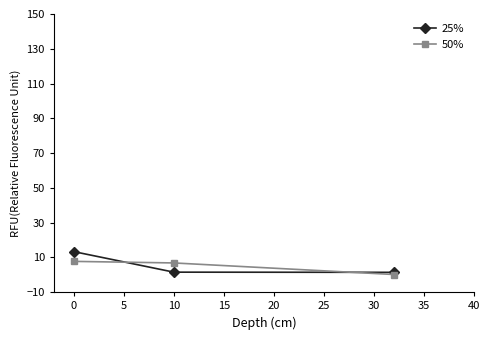

What is the maximum value for 25%?

13.3